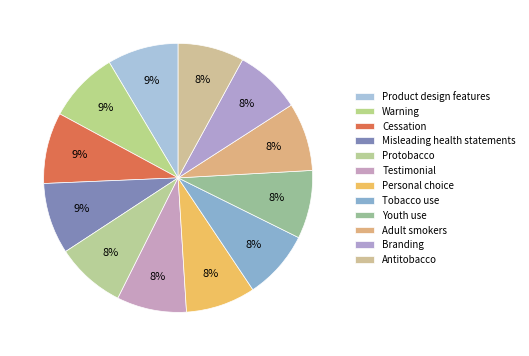

Count the number of slices in the pie.

12